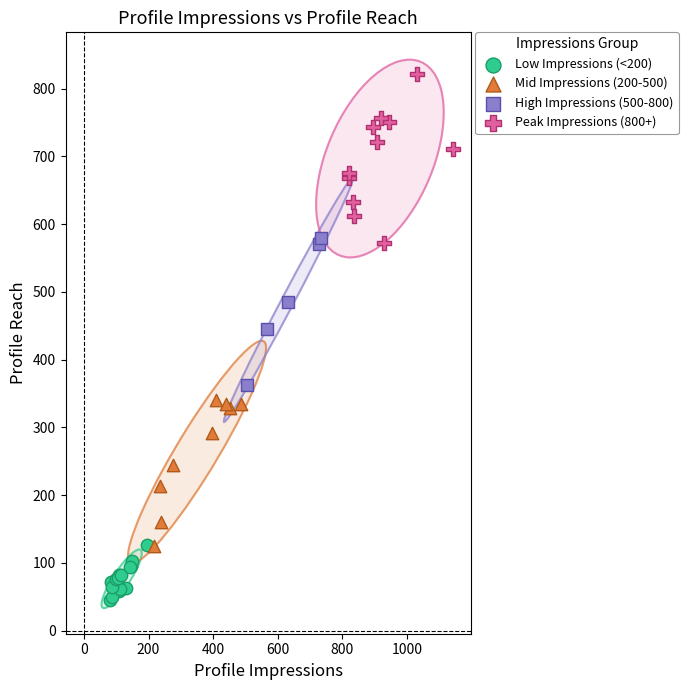

What are all the series names shown in the legend?

Low Impressions (<200), Mid Impressions (200-500), High Impressions (500-800), Peak Impressions (800+)